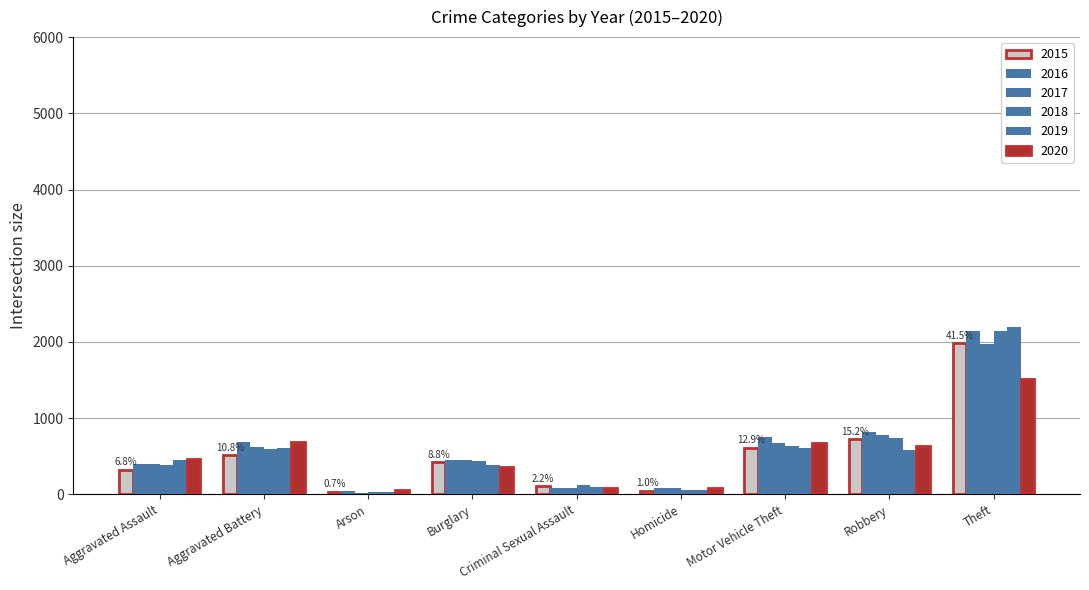

Which series changed the most between Arson and Homicide?

2017